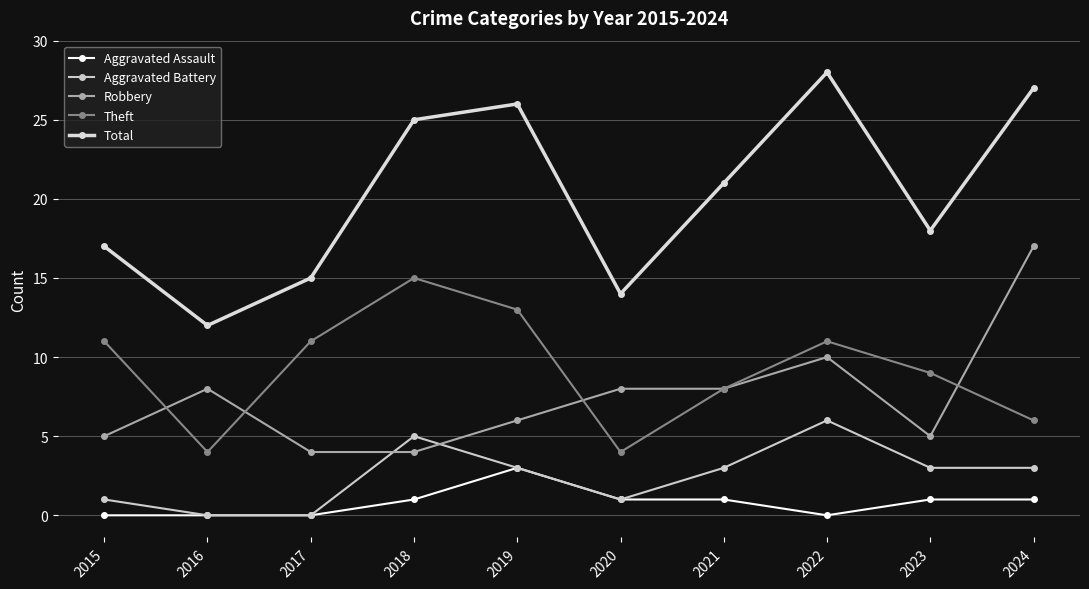

Where do Aggravated Battery and Robbery first cross each other?

2017 and 2018